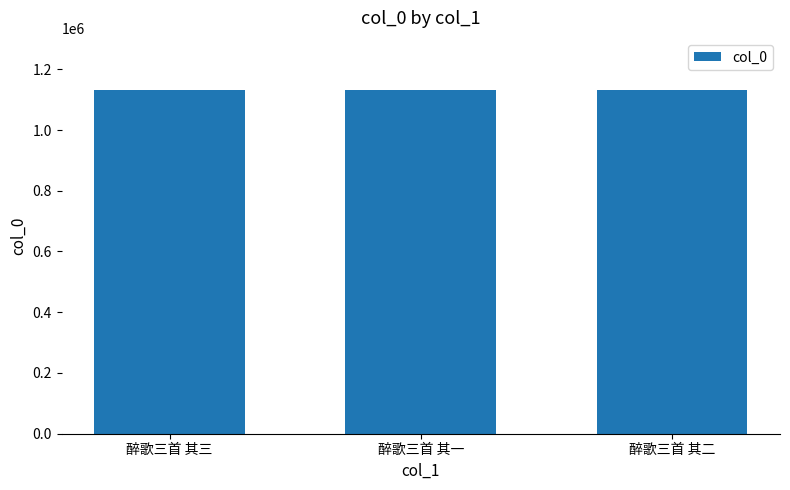

What is the ratio of the value at 醉歌三首 其一 to the value at 醉歌三首 其三?

1.0